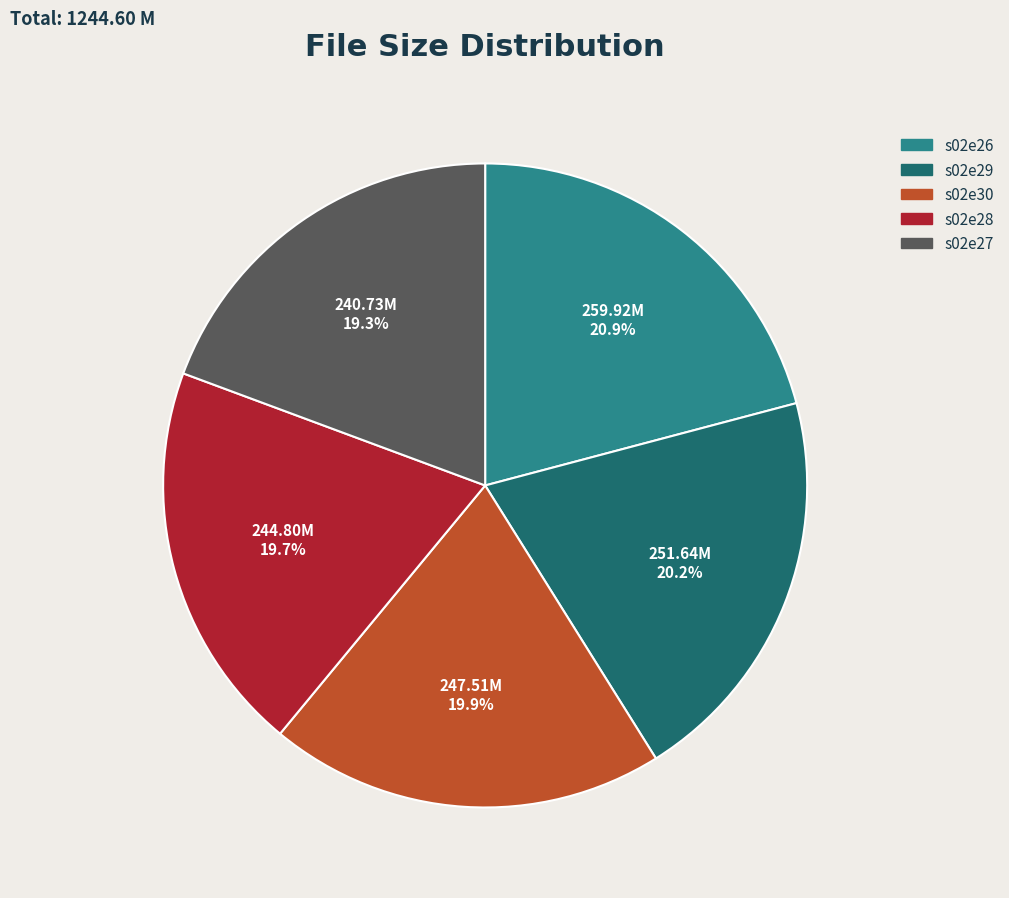

Is there a majority slice in this chart?

No